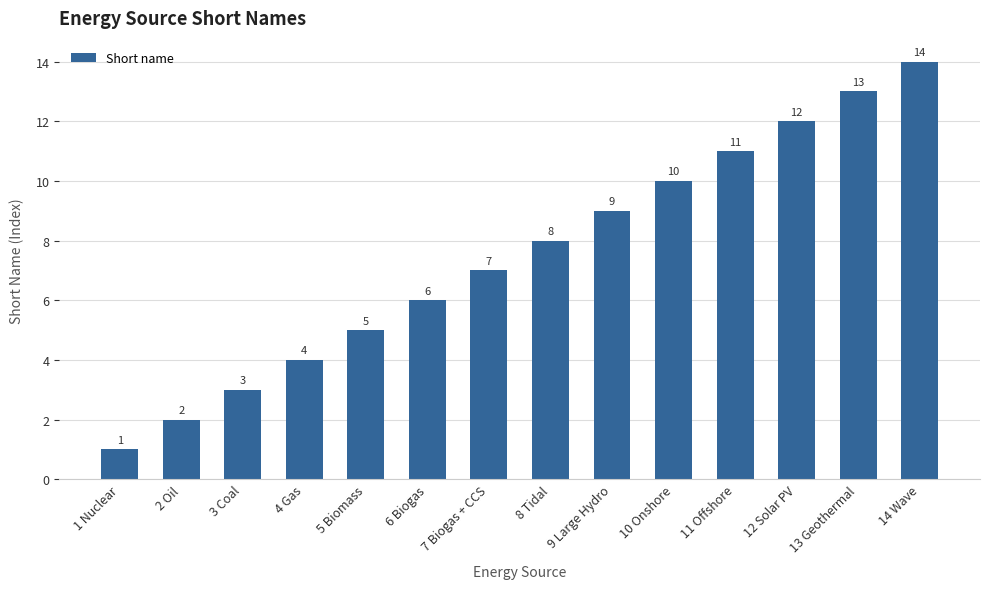

What is the change in value from 6 Biogas to 8 Tidal?

+2